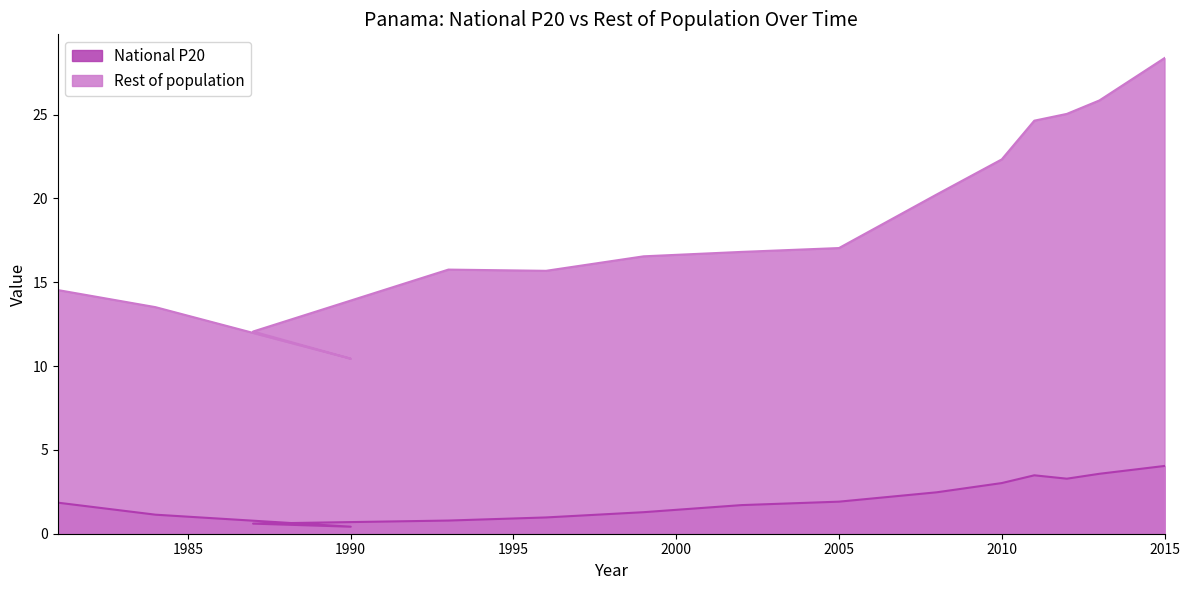

What is the label of the 3rd point from the right?

2012